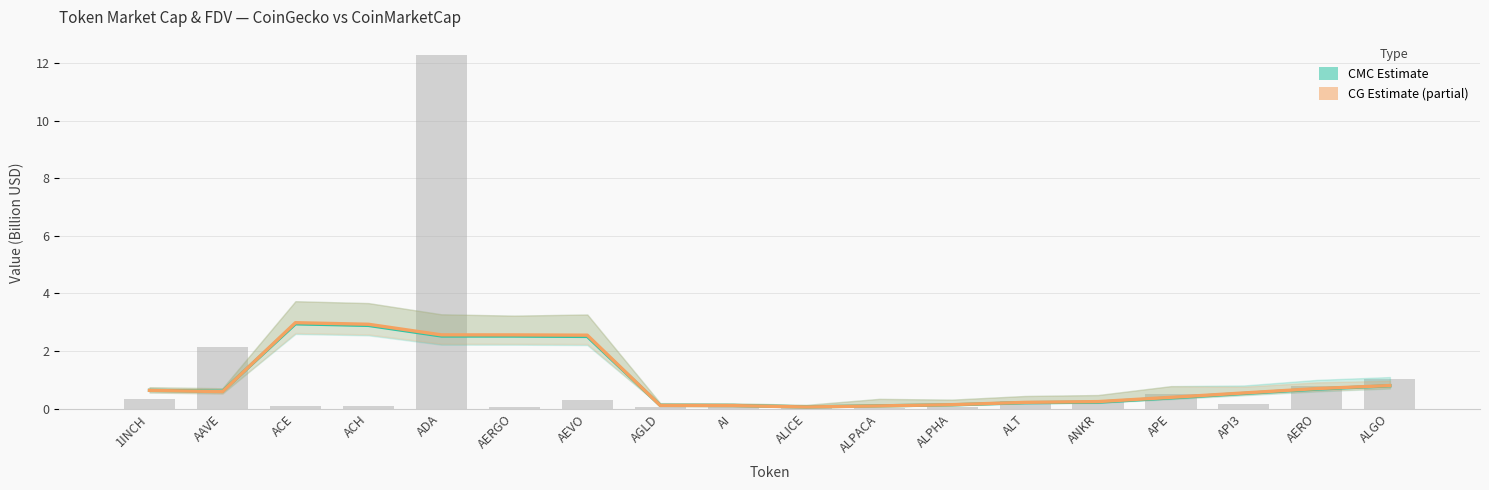

Between API3 and ACH, which is larger?

ACH